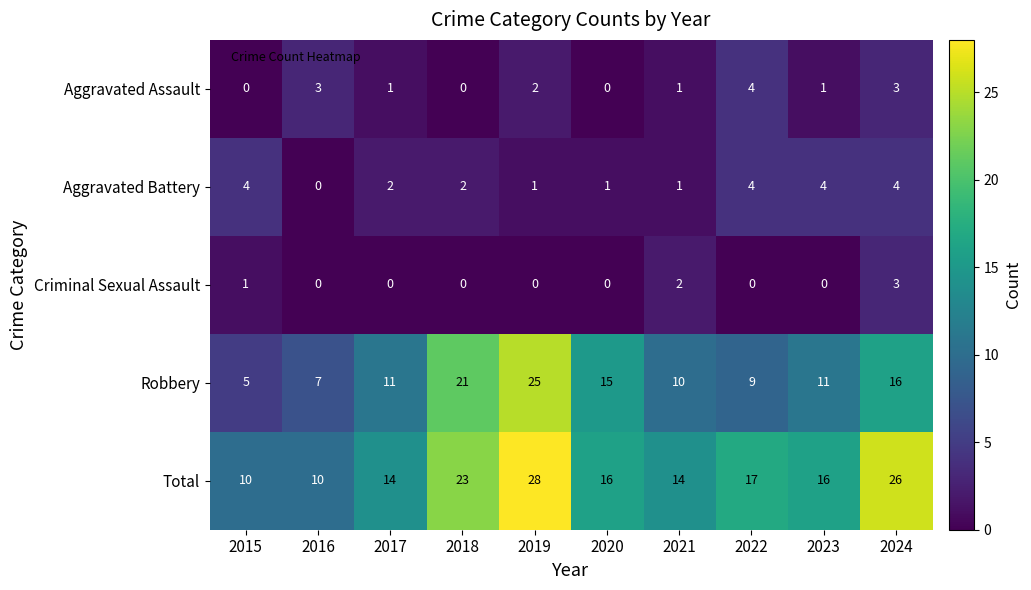

Which series changed the most between 2020 and 2021?

Robbery